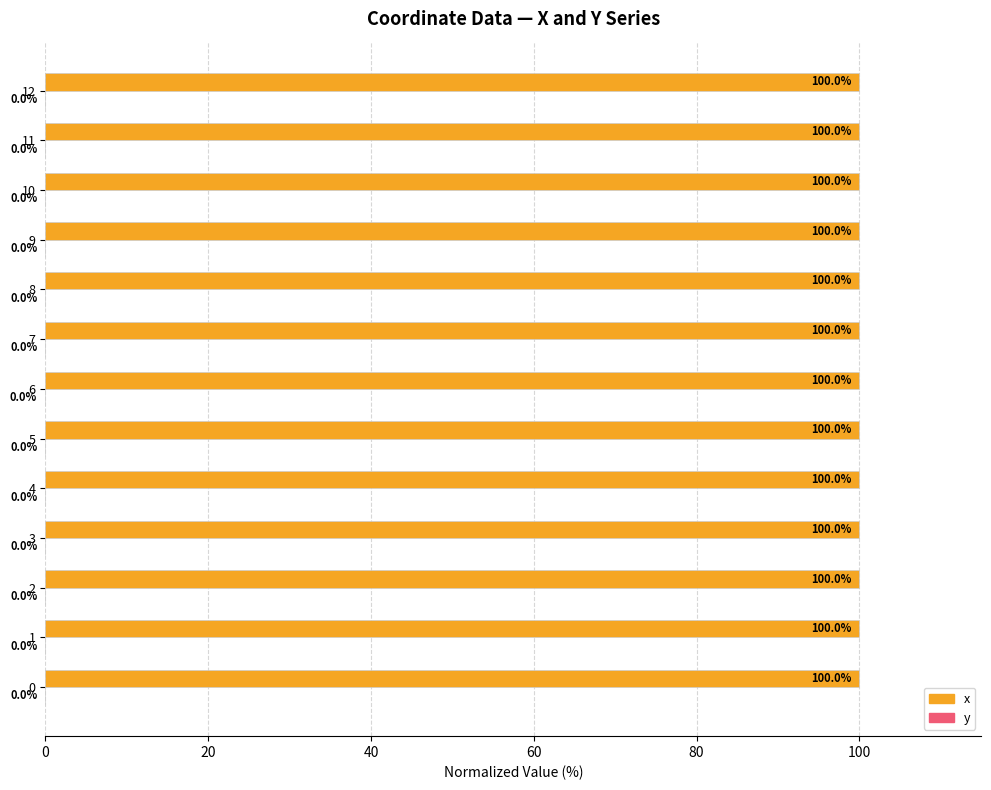

What is the sum of the x values at 4 and 9?

200.0